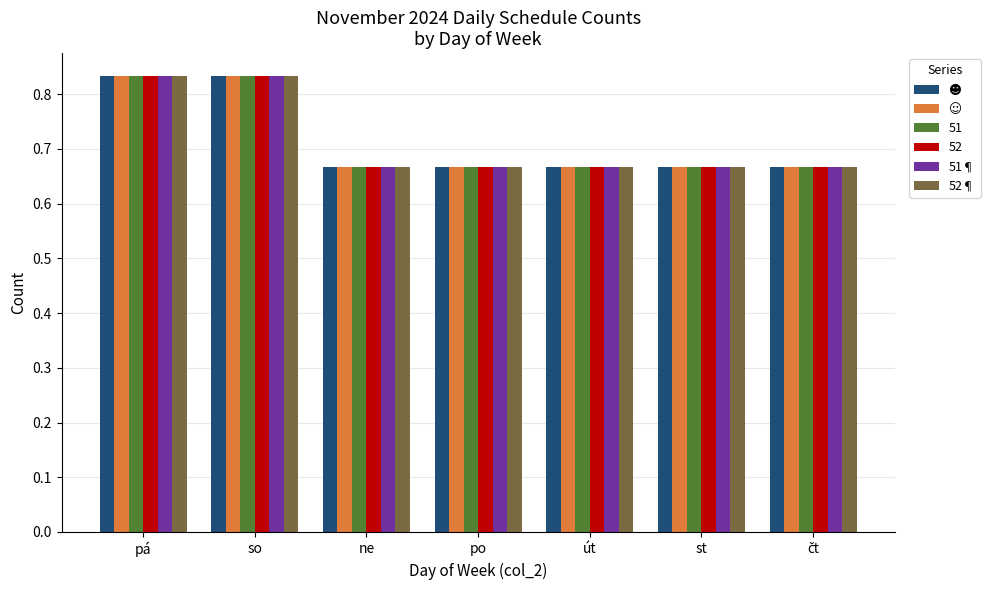

At how many categories does at least one series exceed 0?

7